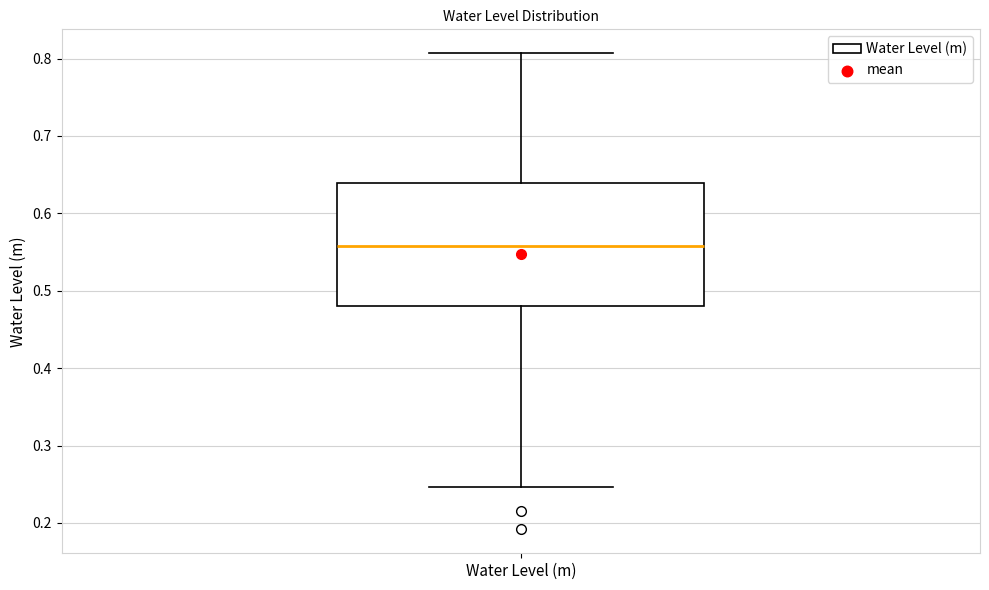

Read this box plot against the y-axis: the position of the median line, the range covered by the box, and the ends of both whiskers. The values are not printed on the chart, so give them approximately, as read against the axis.

median 0.56, box 0.48 to 0.64, whiskers 0.25 to 0.81